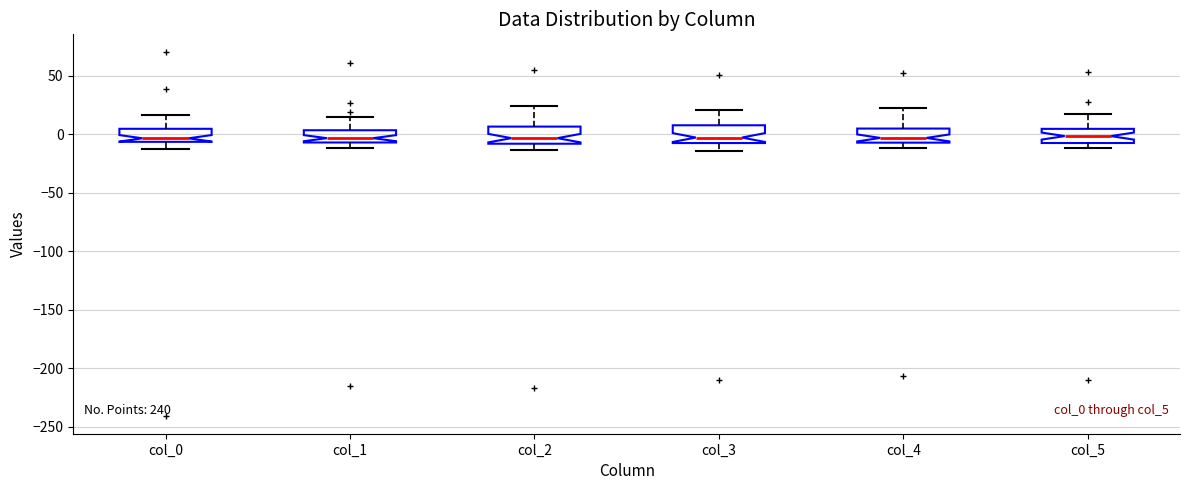

Reading left to right, read every box against the y-axis: the position of its median line, the range the box covers, and the ends of its whiskers. The values are not printed on the chart, so give them approximately, as read against the axis.

col_0: median -5 (just above the box's lower edge), box -5 to 5, whiskers -10 to 15
col_1: median -5 (inside the box), box -5 to 5, whiskers -10 to 15
col_2: median -5, box -10 to 5, whiskers -15 to 25
col_3: median -5 (just above the box's lower edge), box -5 to 10, whiskers -15 to 20
col_4: median -5 (just above the box's lower edge), box -5 to 5, whiskers -10 to 20
col_5: median 0, box -5 to 5, whiskers -10 to 20